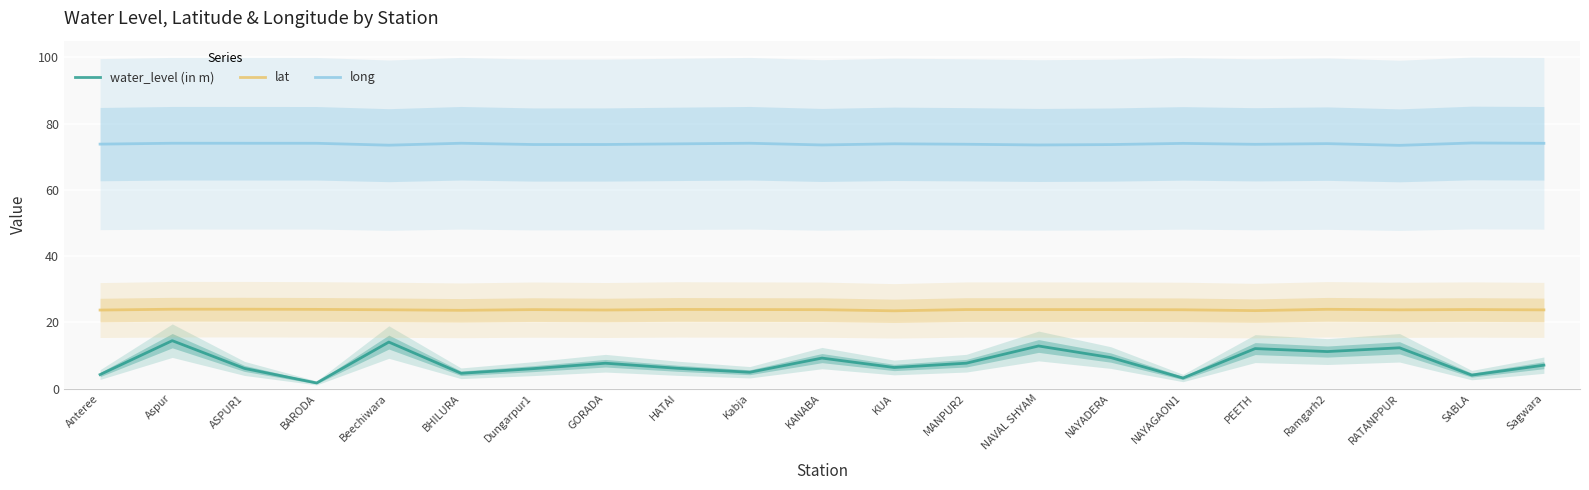

Which category has the lowest value in the long series?

RATANPPUR